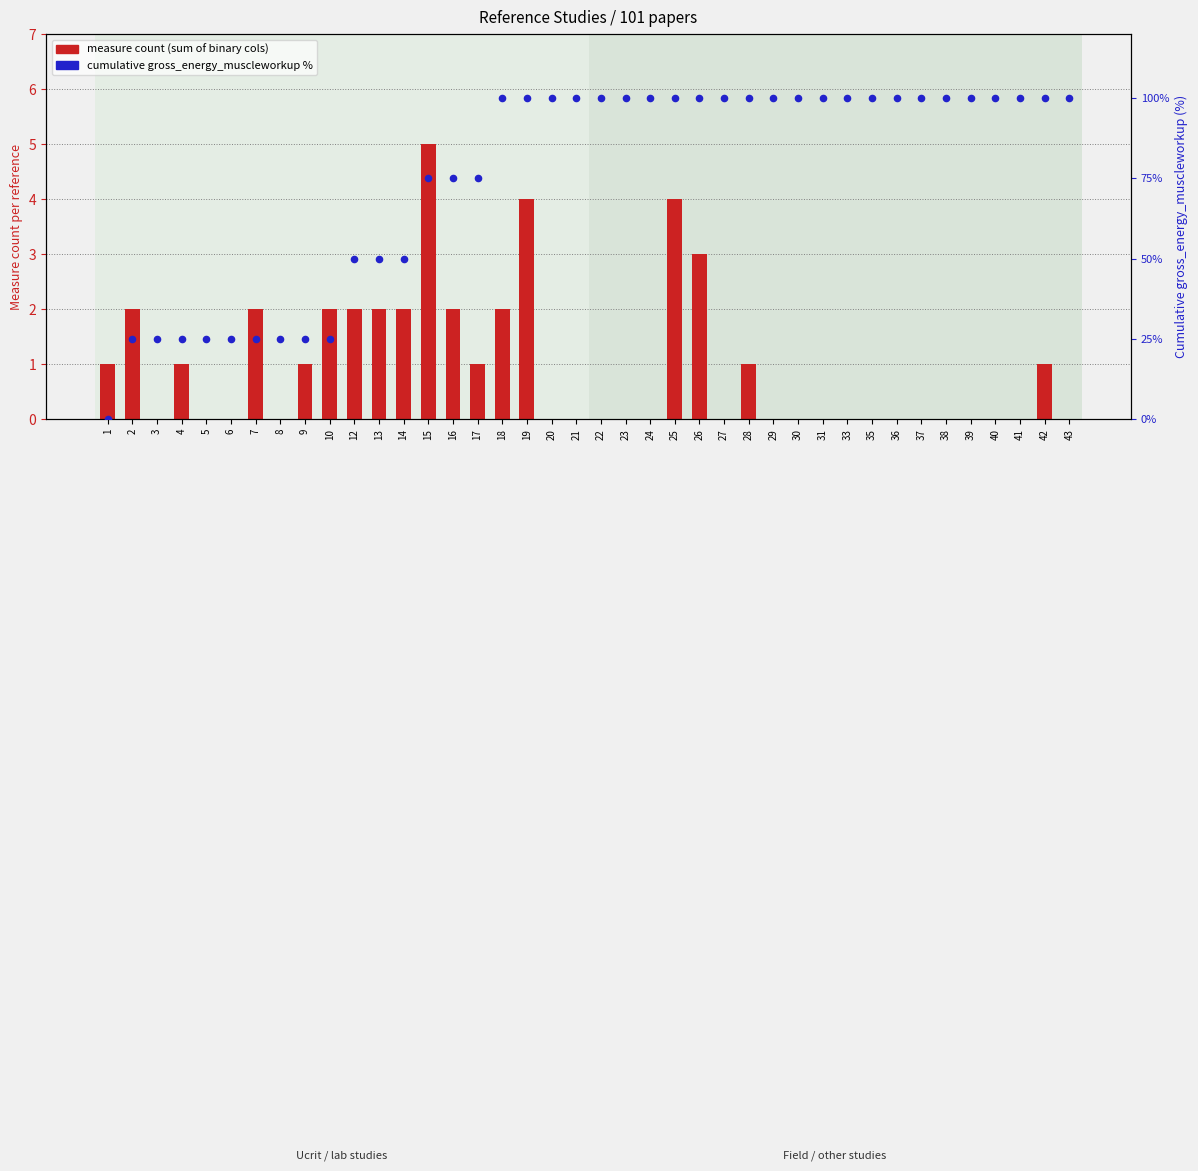

At how many categories does at least one series exceed 93?

24